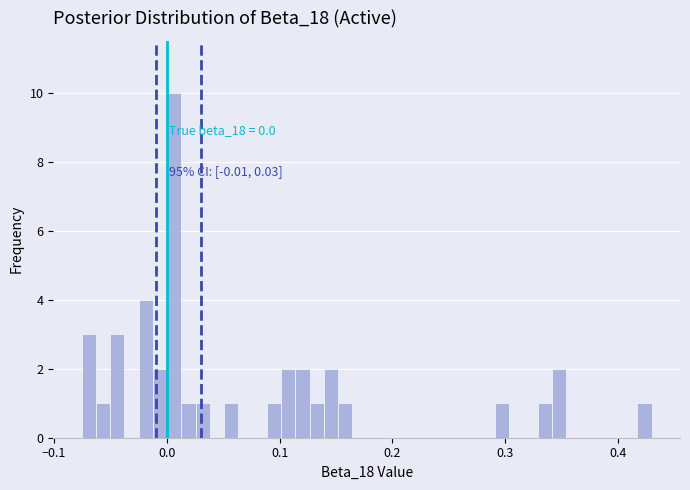

Read against the x-axis, roughly where is the centre of the tallest bar?

0.01